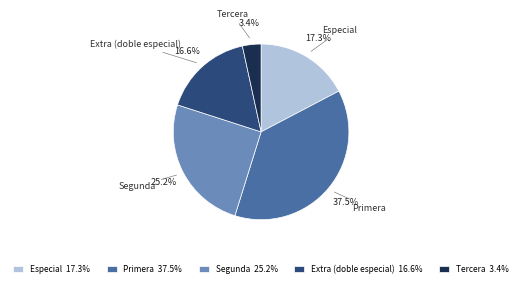

Does any single category account for the majority?

No